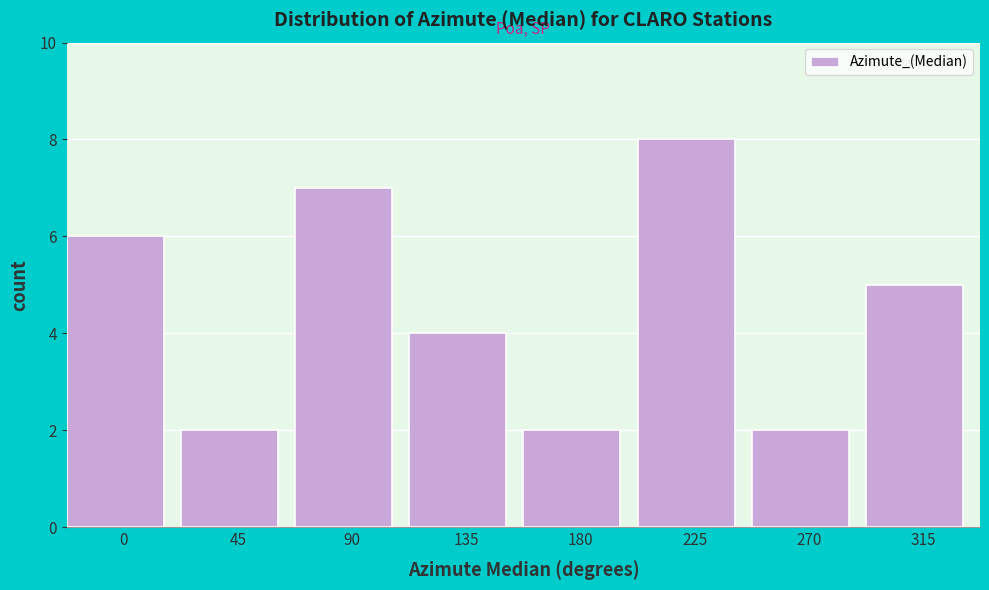

Reading right to left, transcribe all the data shown in this chart.

315=5	270=2	225=8	180=2	135=4	90=7	45=2	0=6